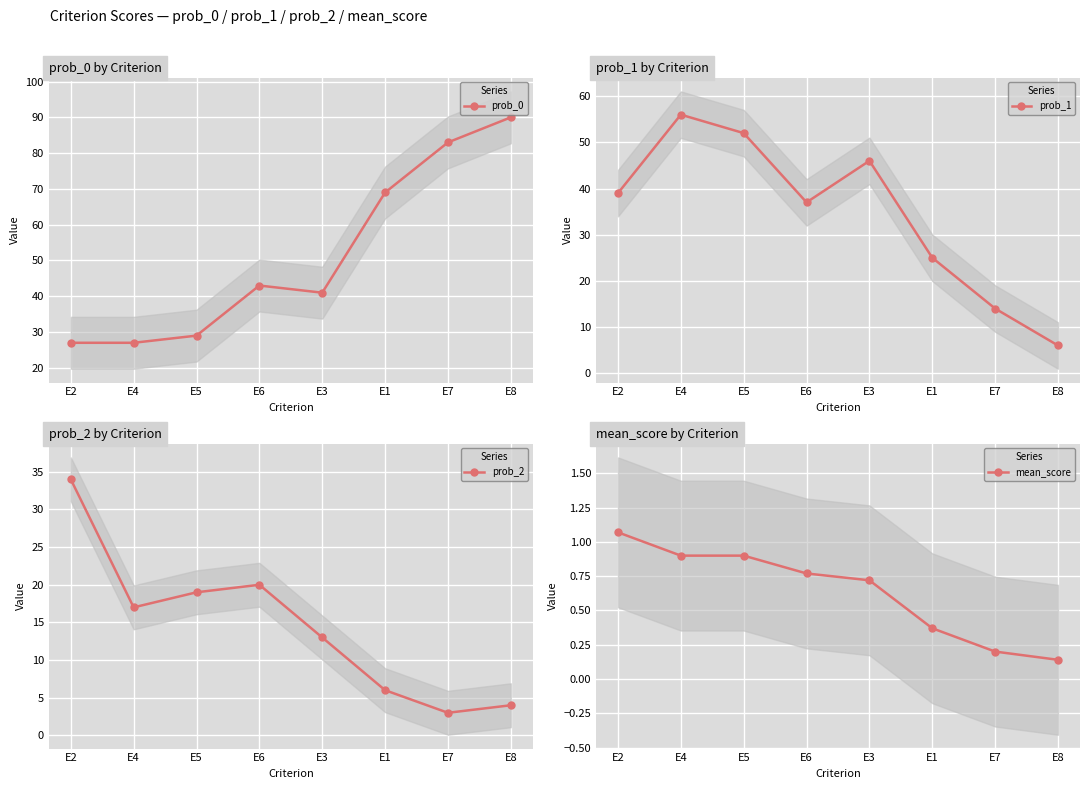

At which category is the sum across all series the highest?

E2